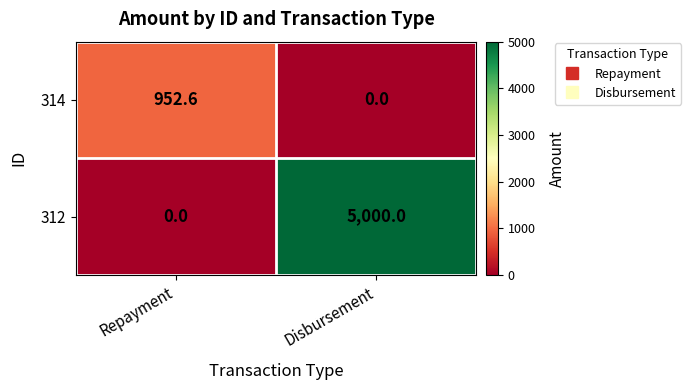

At how many categories does at least one series exceed 2076?

1